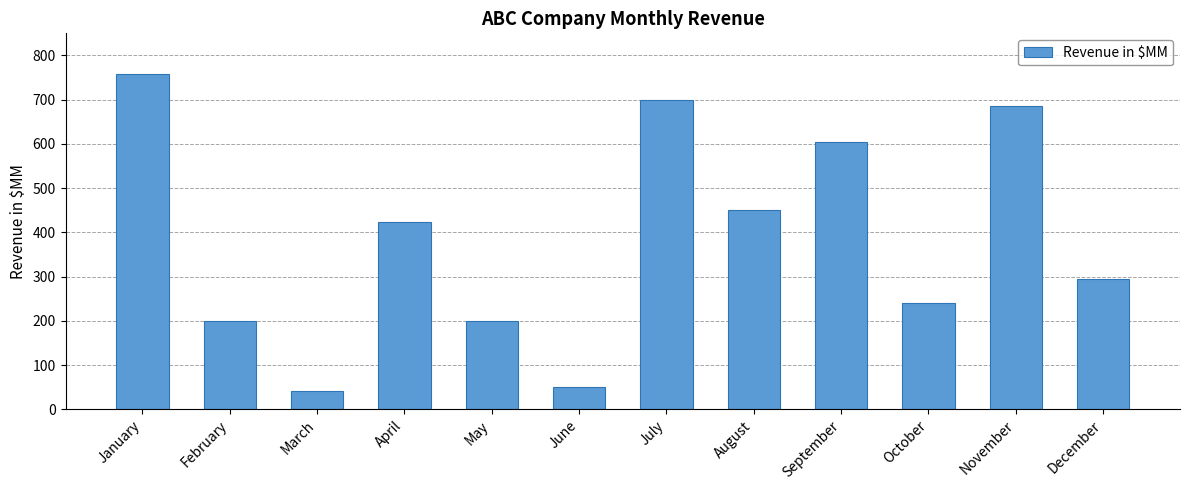

How many values are below 423?

6